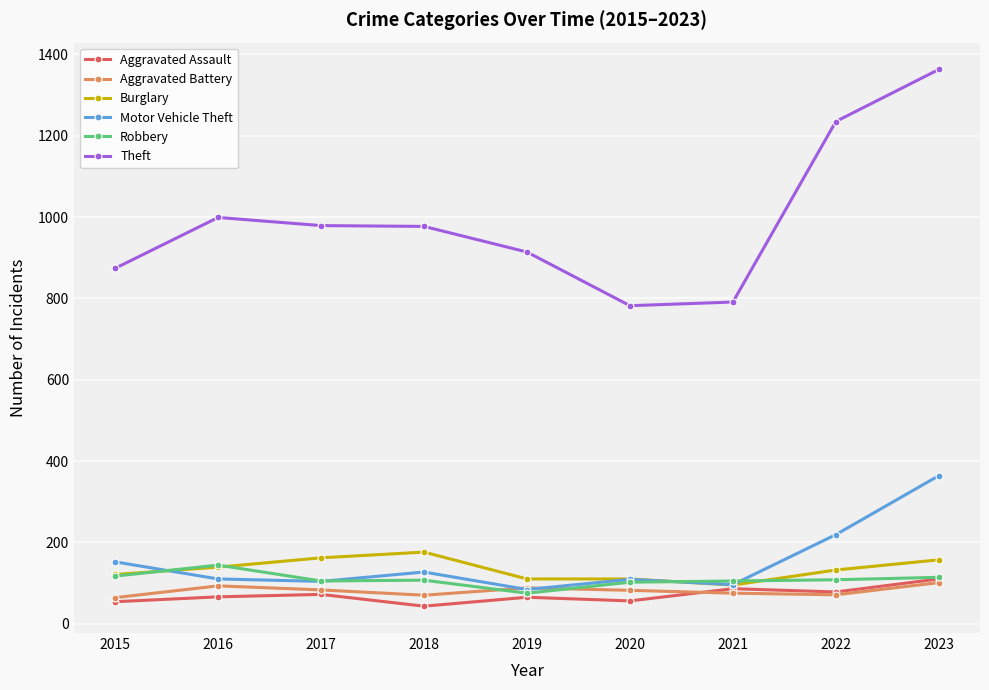

True or false: Robbery and Theft cross at least once.

False